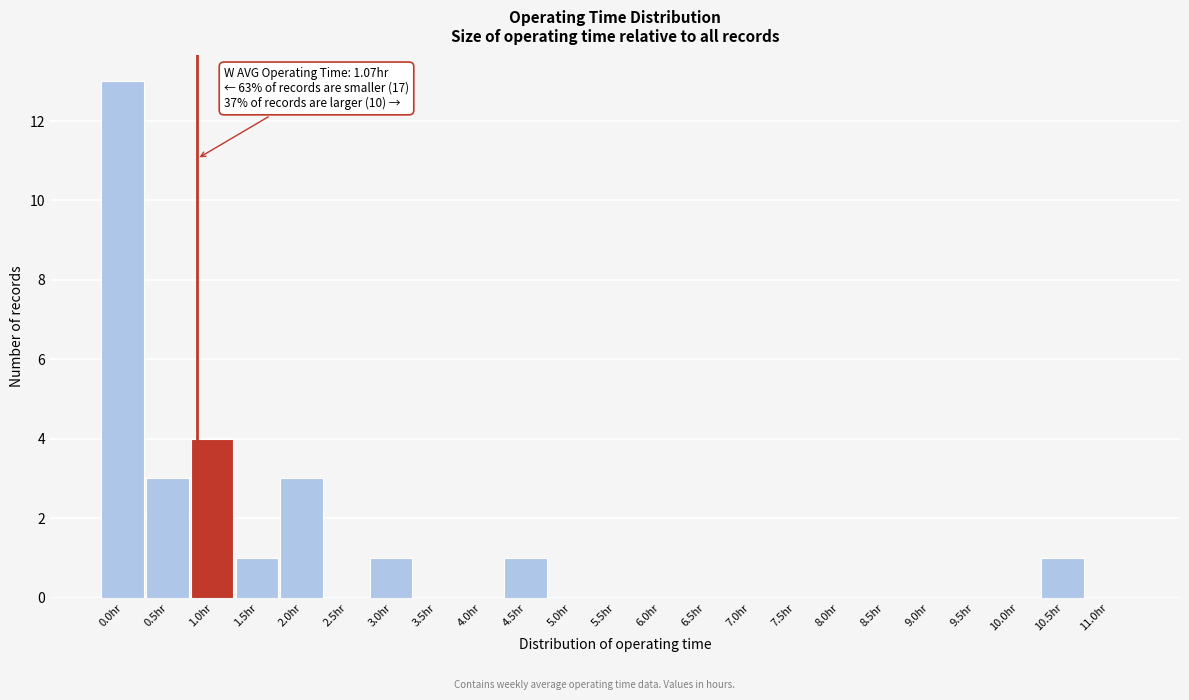

Reading right to left, transcribe all the data shown in this chart.

11.0hr=0	10.5hr=1	10.0hr=0	9.5hr=0	9.0hr=0	8.5hr=0	8.0hr=0	7.5hr=0	7.0hr=0	6.5hr=0	6.0hr=0	5.5hr=0	5.0hr=0	4.5hr=1	4.0hr=0	3.5hr=0	3.0hr=1	2.5hr=0	2.0hr=3	1.5hr=1	1.0hr=4	0.5hr=3	0.0hr=13